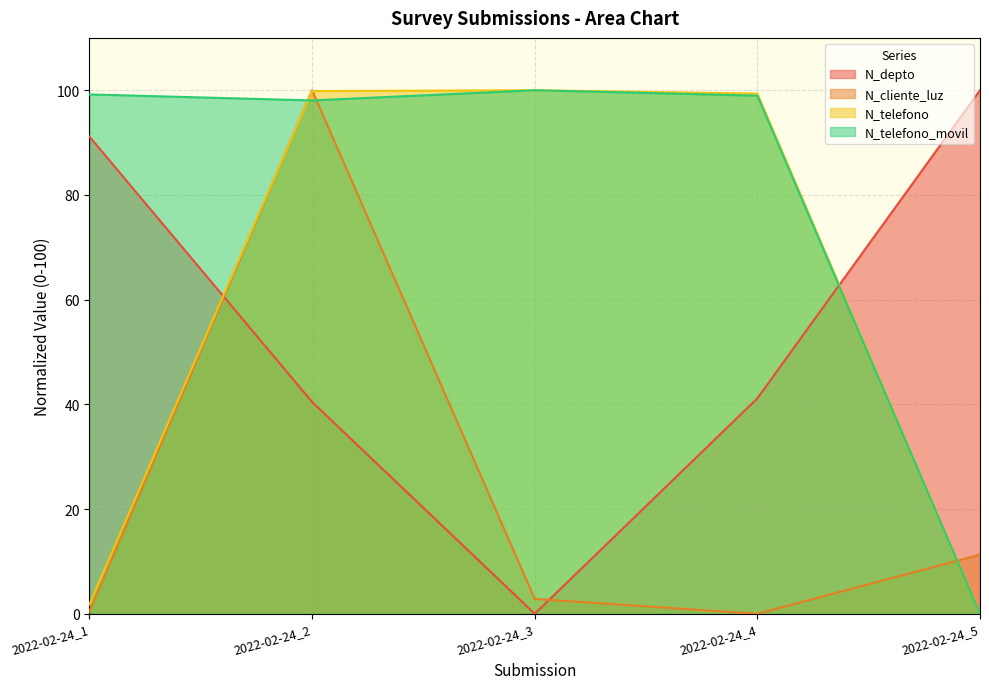

True or false: N_telefono_movil has more than 0 interior local peaks.

True